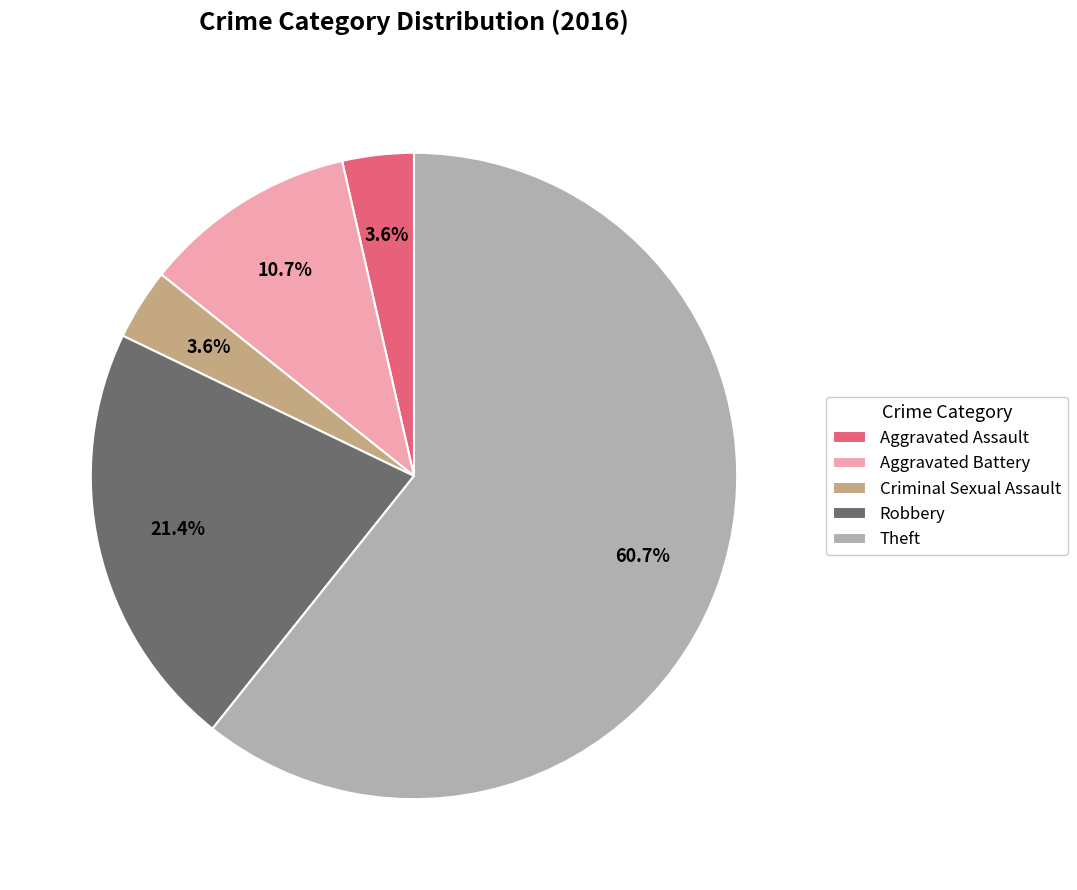

How much of the chart is everything except Robbery?

78.6%